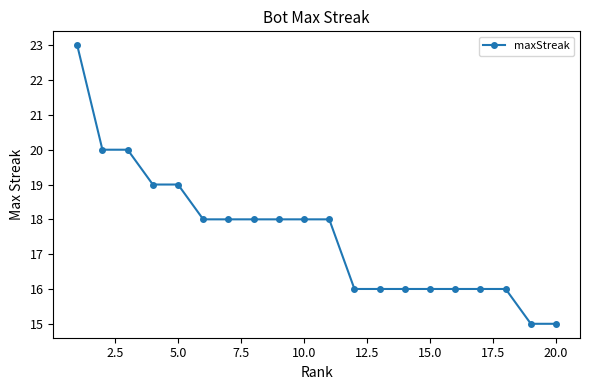

What is the value of the 11th point from the left?

18